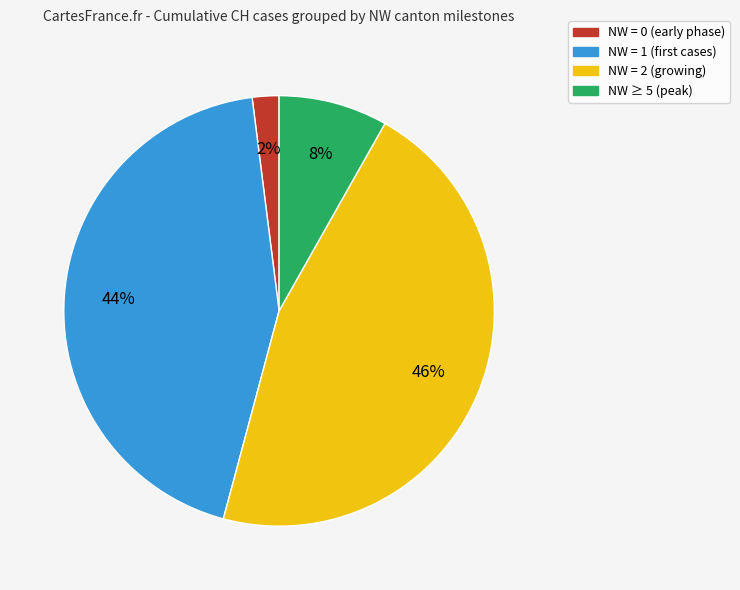

Does any single category account for the majority?

No